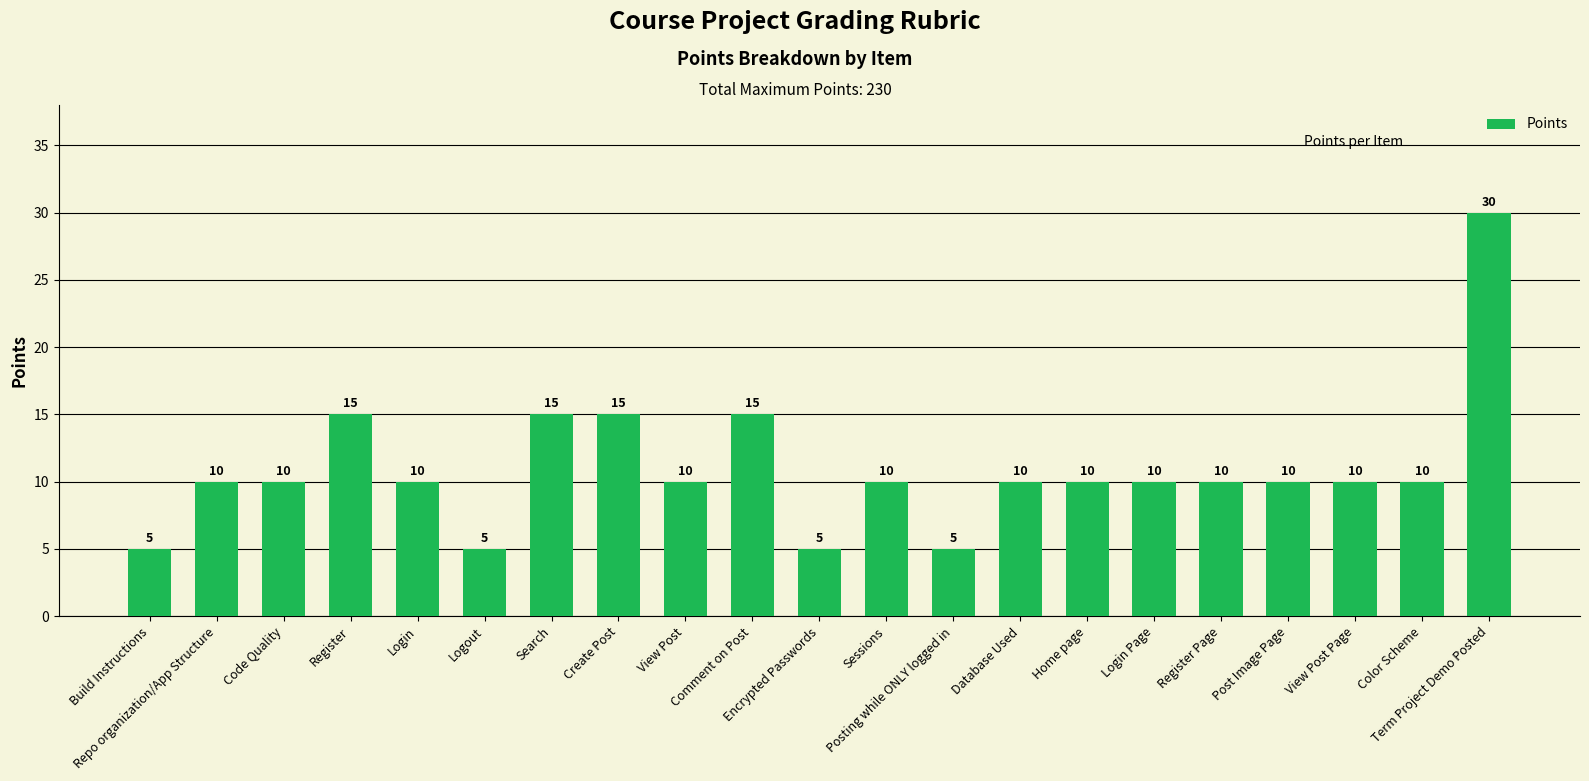

What is the maximum value shown in the chart?

30